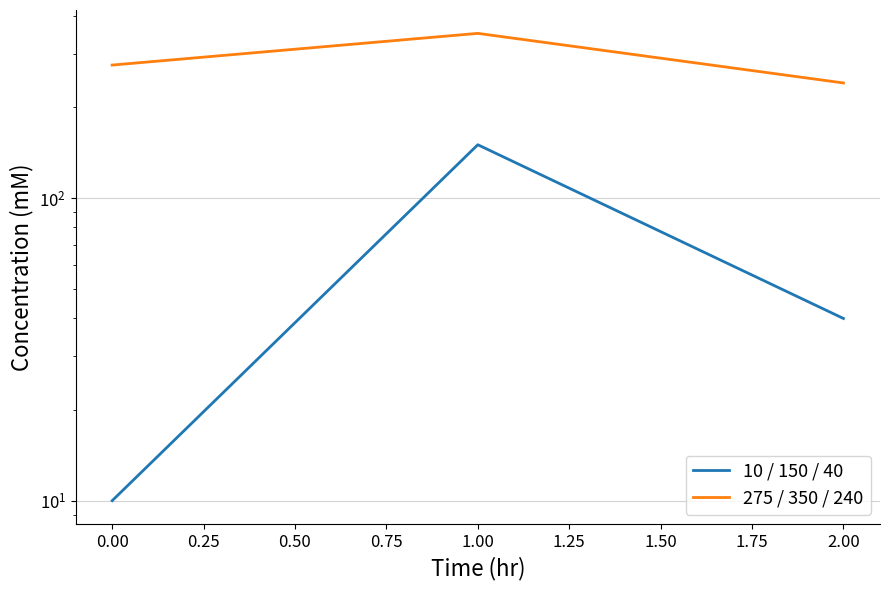

How many distinct data groups are displayed?

2